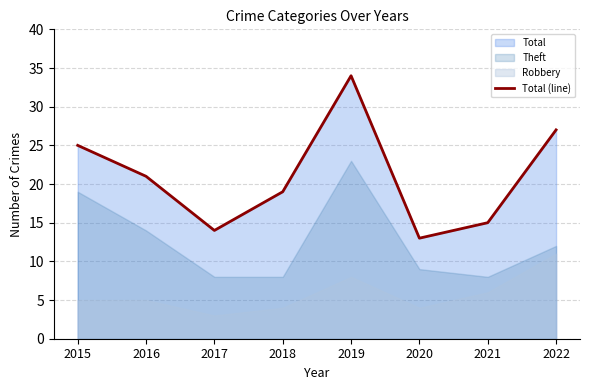

What is the difference between the maximum and minimum values?

21